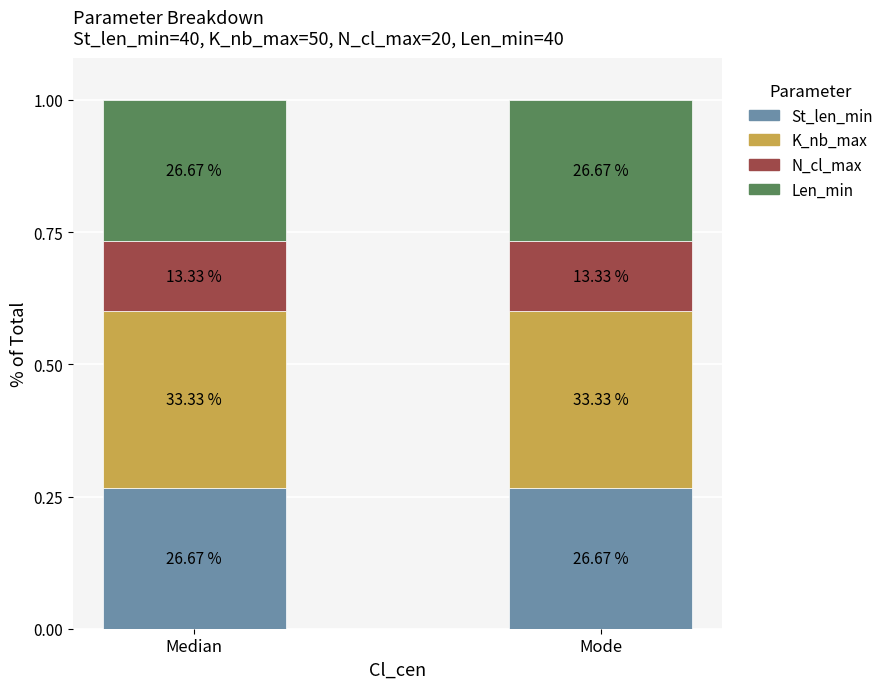

Are the bars grouped side by side (vs. stacked)?

No